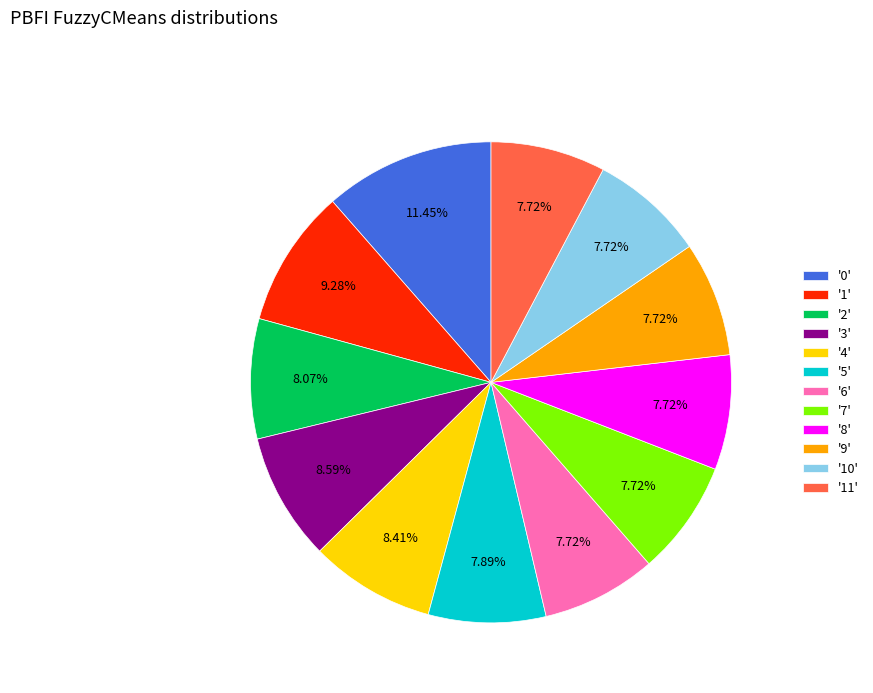

To the nearest percent, what is the average slice percentage?

8%